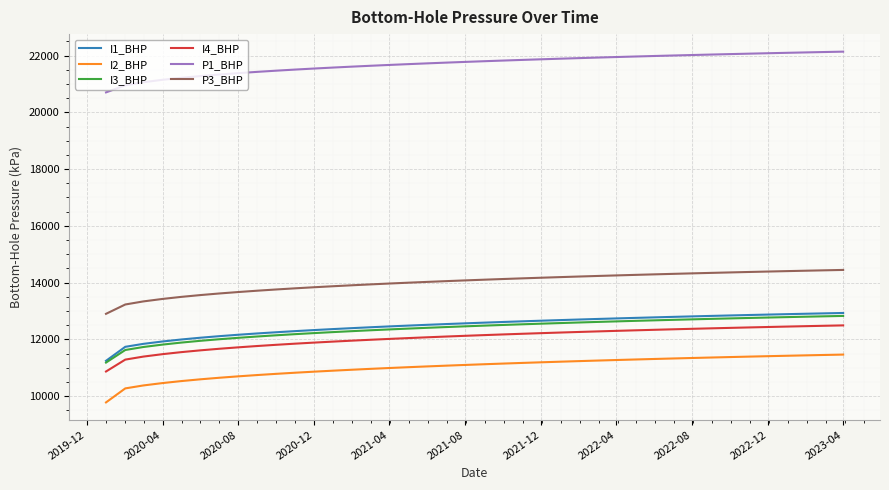

How many distinct data groups are displayed?

6